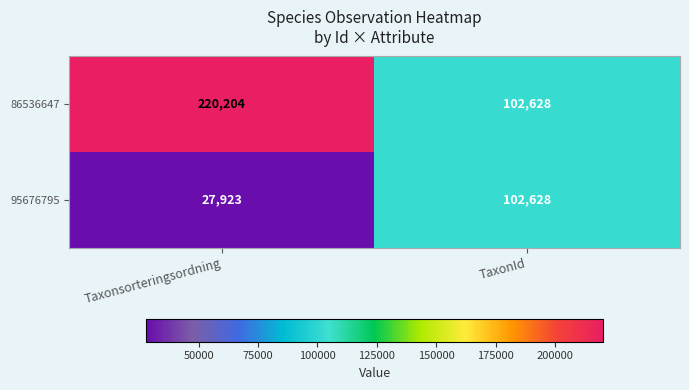

Which category has the lowest value in the 95676795 series?

Taxonsorteringsordning